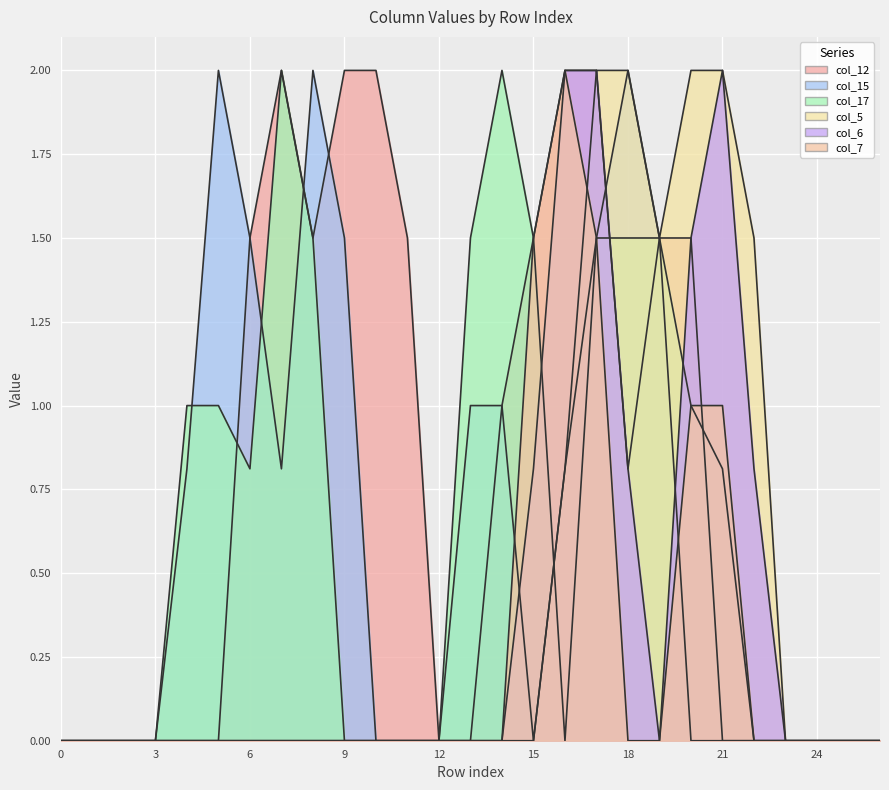

Count the number of data series in this chart.

6